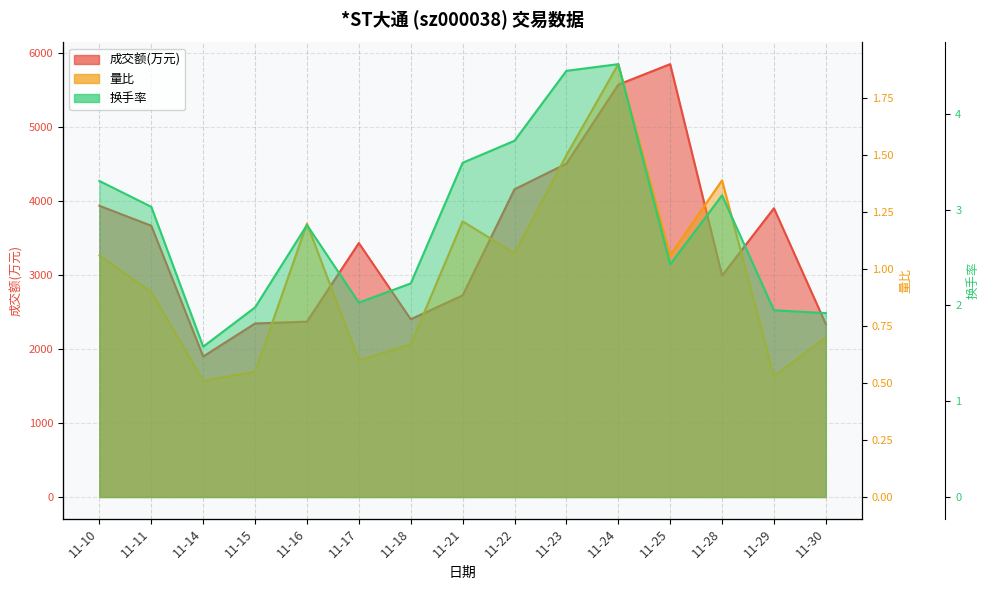

What are all the series names shown in the legend?

成交额(万元), 量比, 换手率